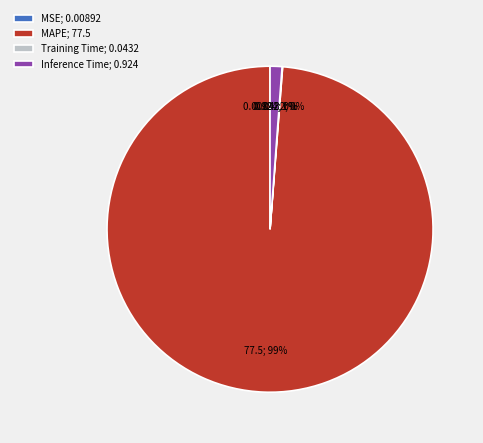

Which category has the biggest portion of the pie?

MAPE